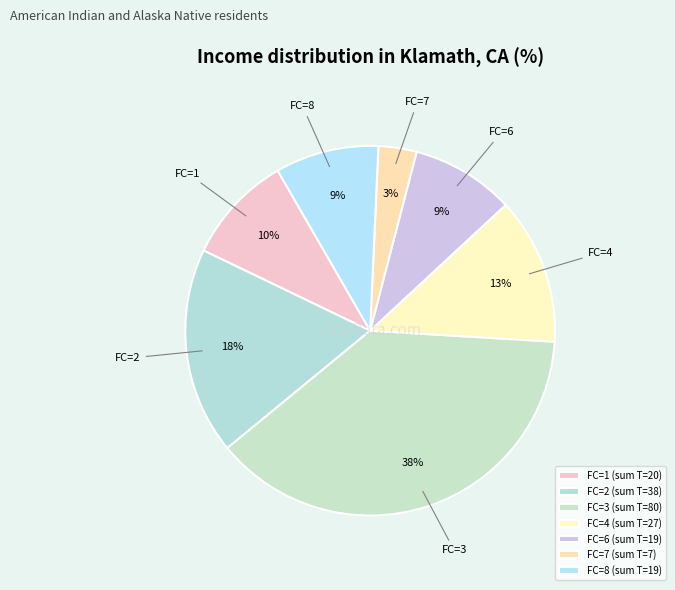

Count the number of slices in the pie.

7